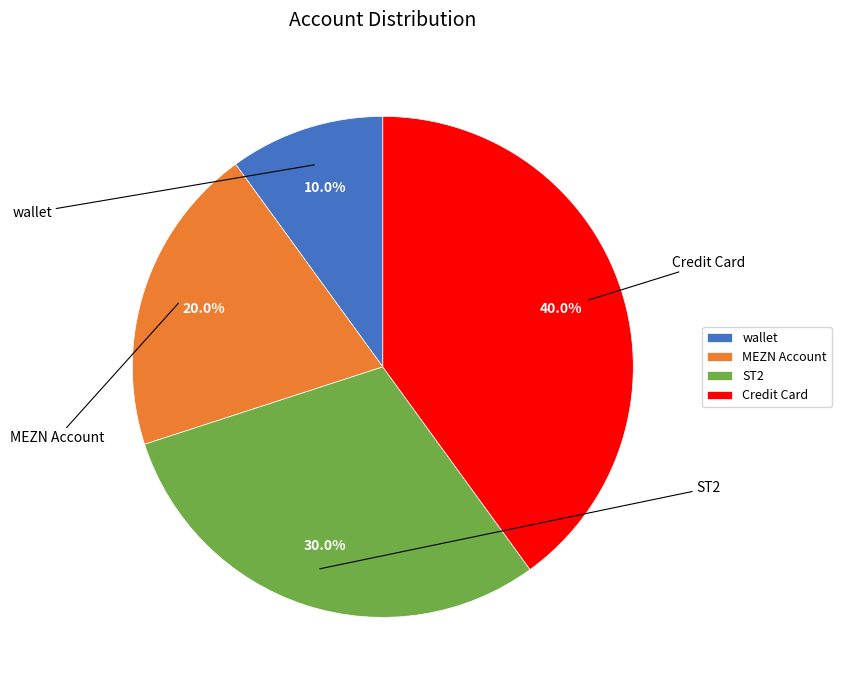

Rank the categories by value from lowest to highest.

wallet, MEZN Account, ST2, Credit Card